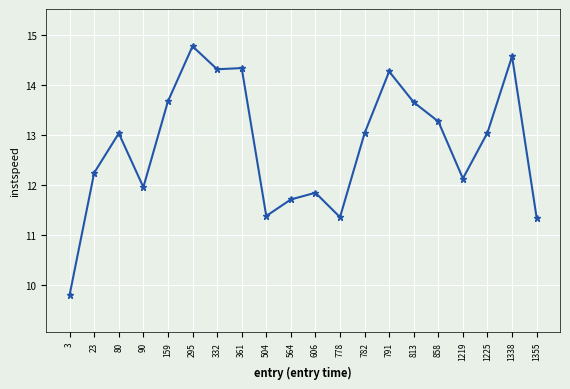

What is the sum of all values?

255.8